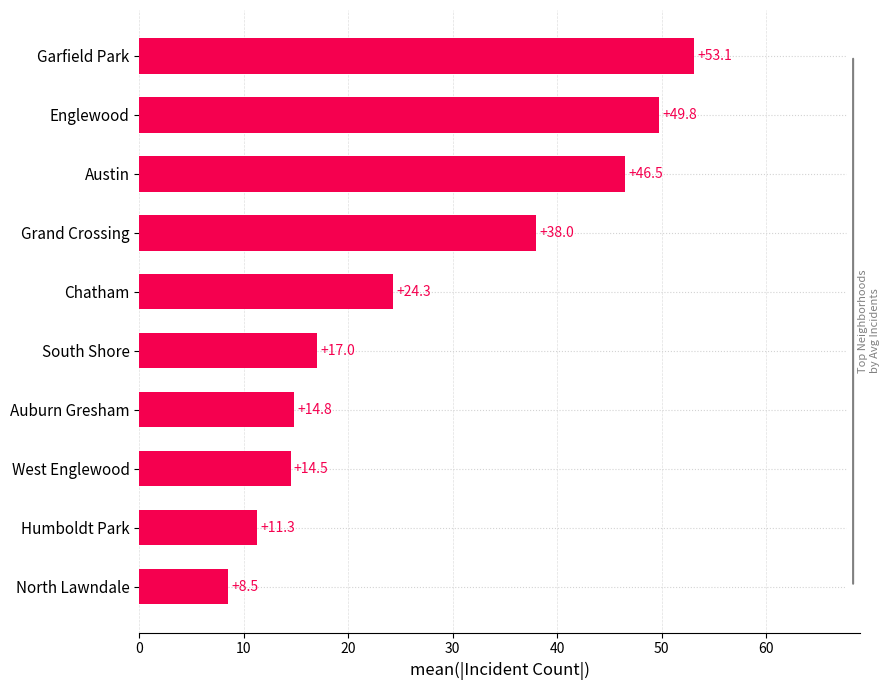

Does the chart contain any negative values?

No